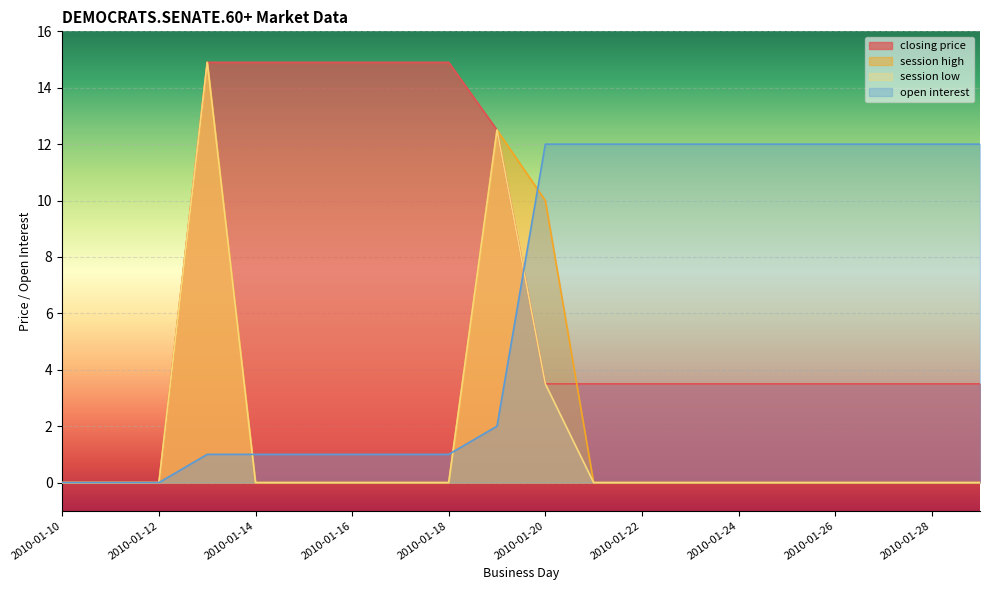

Which series has the largest total across all categories?

closing price